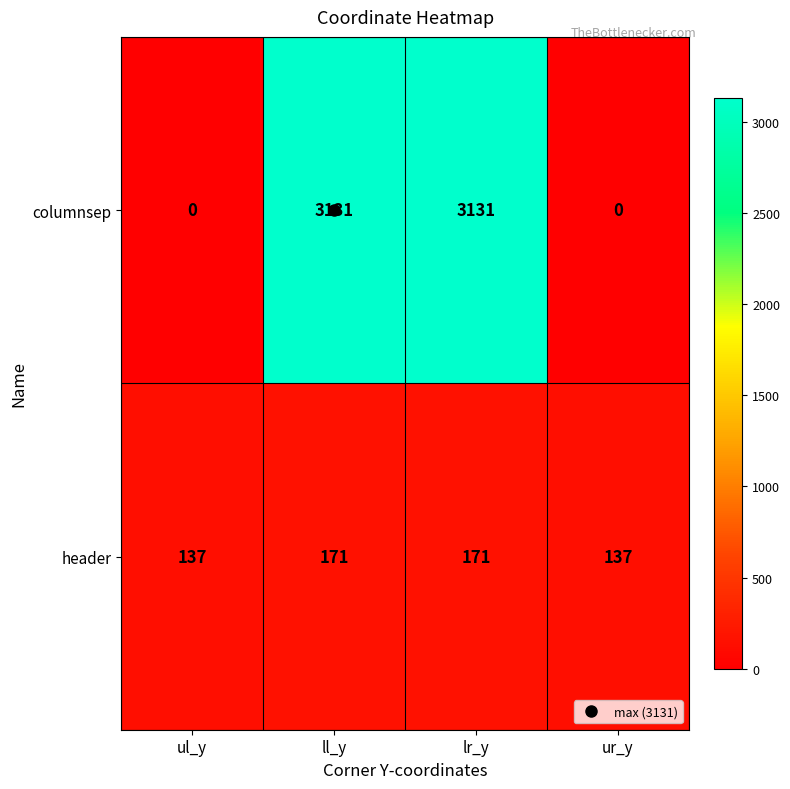

What is the maximum value for columnsep?

3131